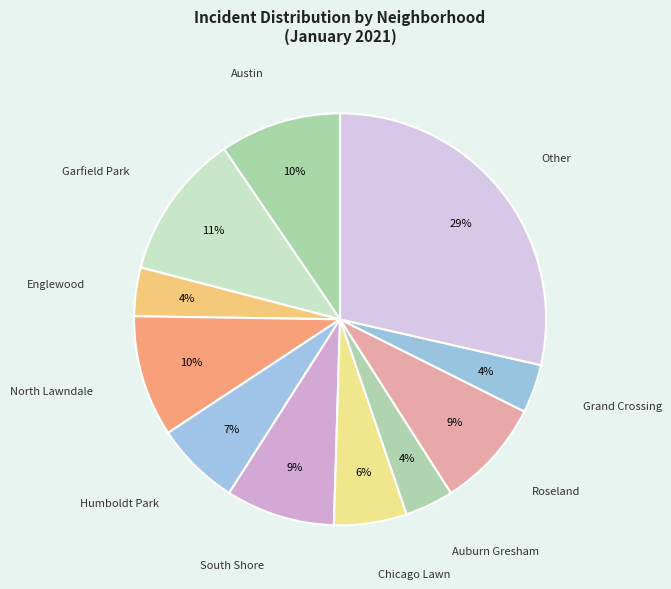

How many slices are in this pie chart?

11